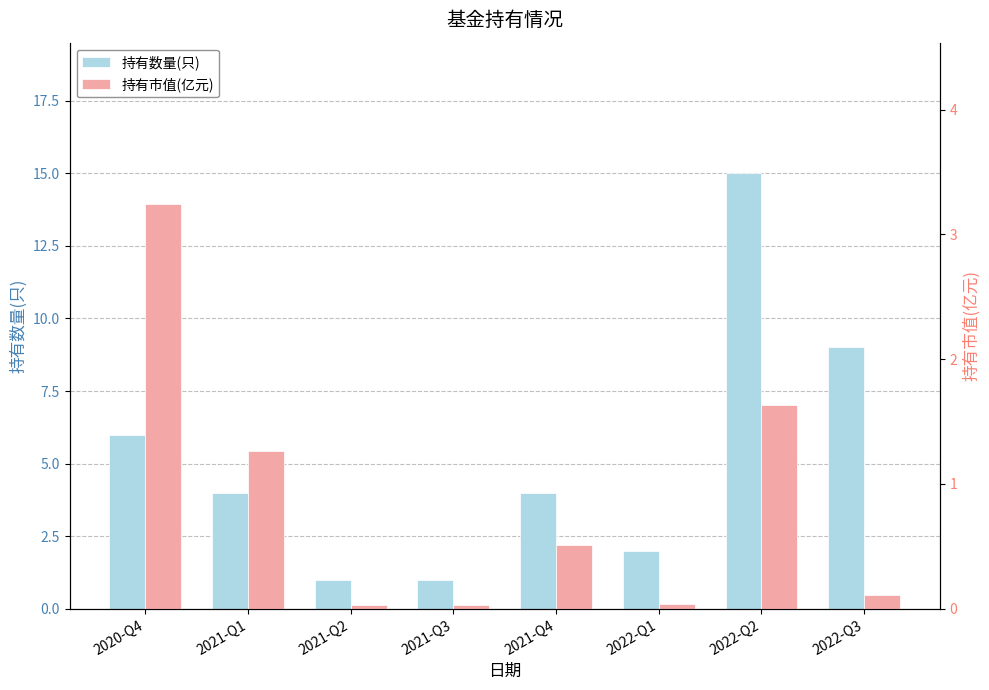

What is the sum of all 持有市值(亿元) values?

6.9